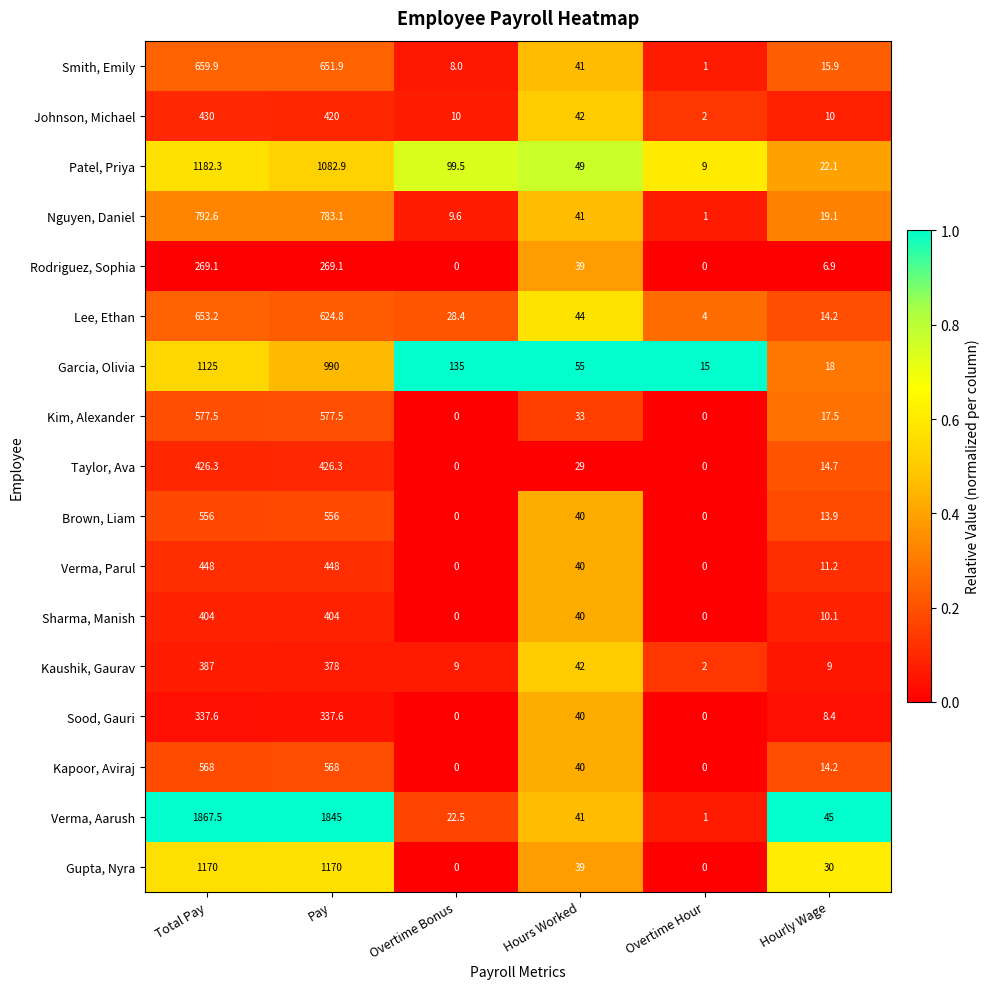

How many distinct data groups are displayed?

17